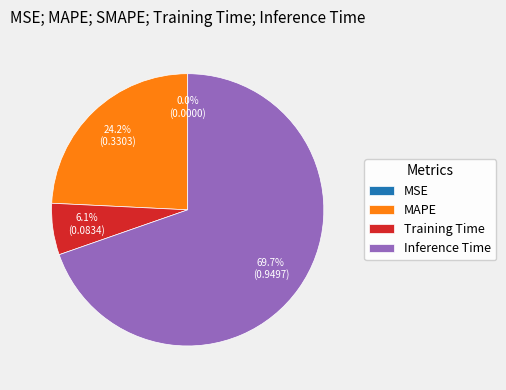

The MAPE slice represents 24% of the pie. True or false?

True